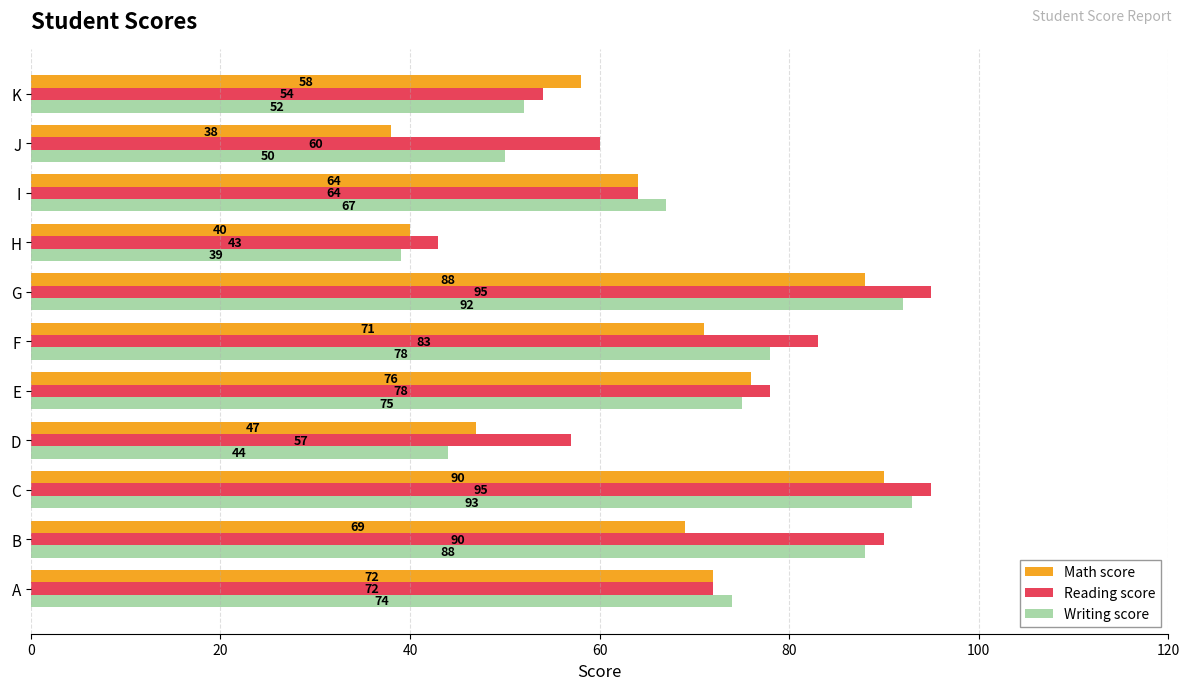

Where is Writing score nearest to the value 66?

I